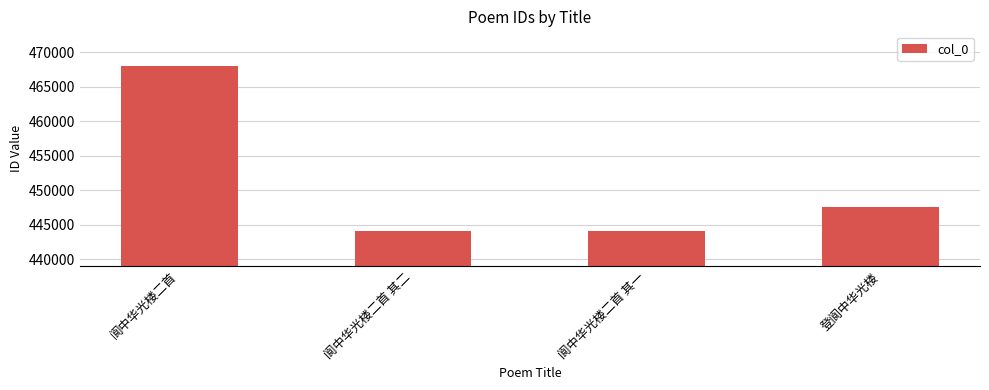

What is the difference between the values at 阆中华光楼二首 其一 and 阆中华光楼二首?

24009